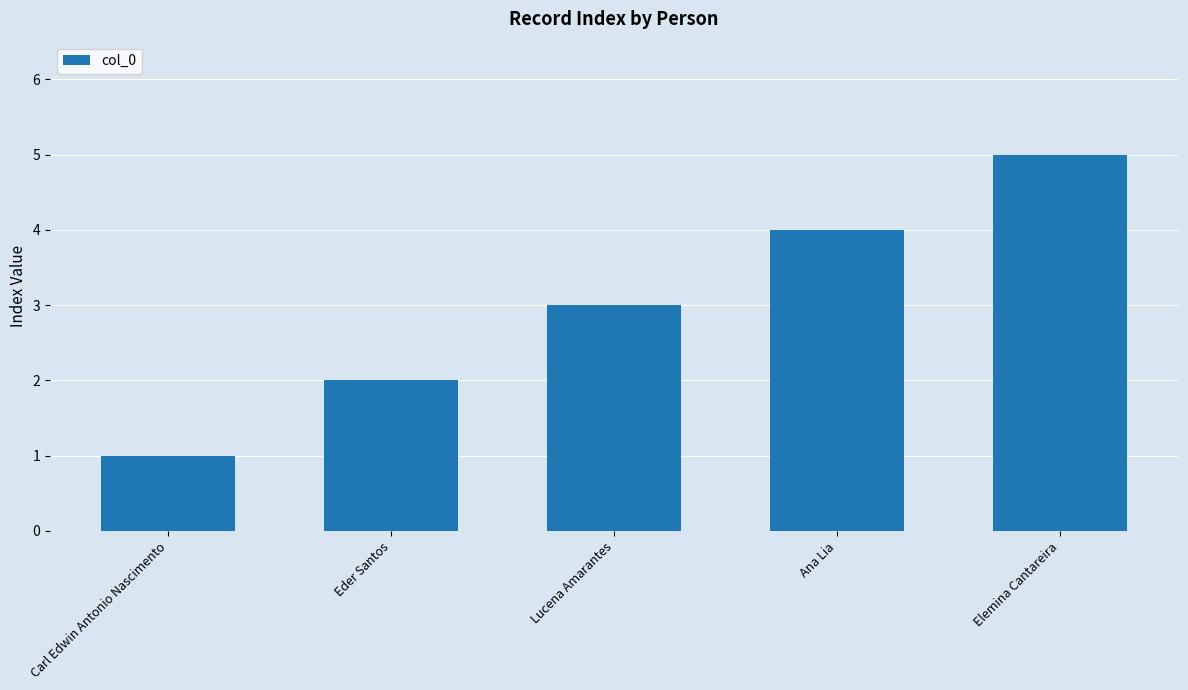

Reading right to left, extract all data points from this chart.

5	4	3	2	1